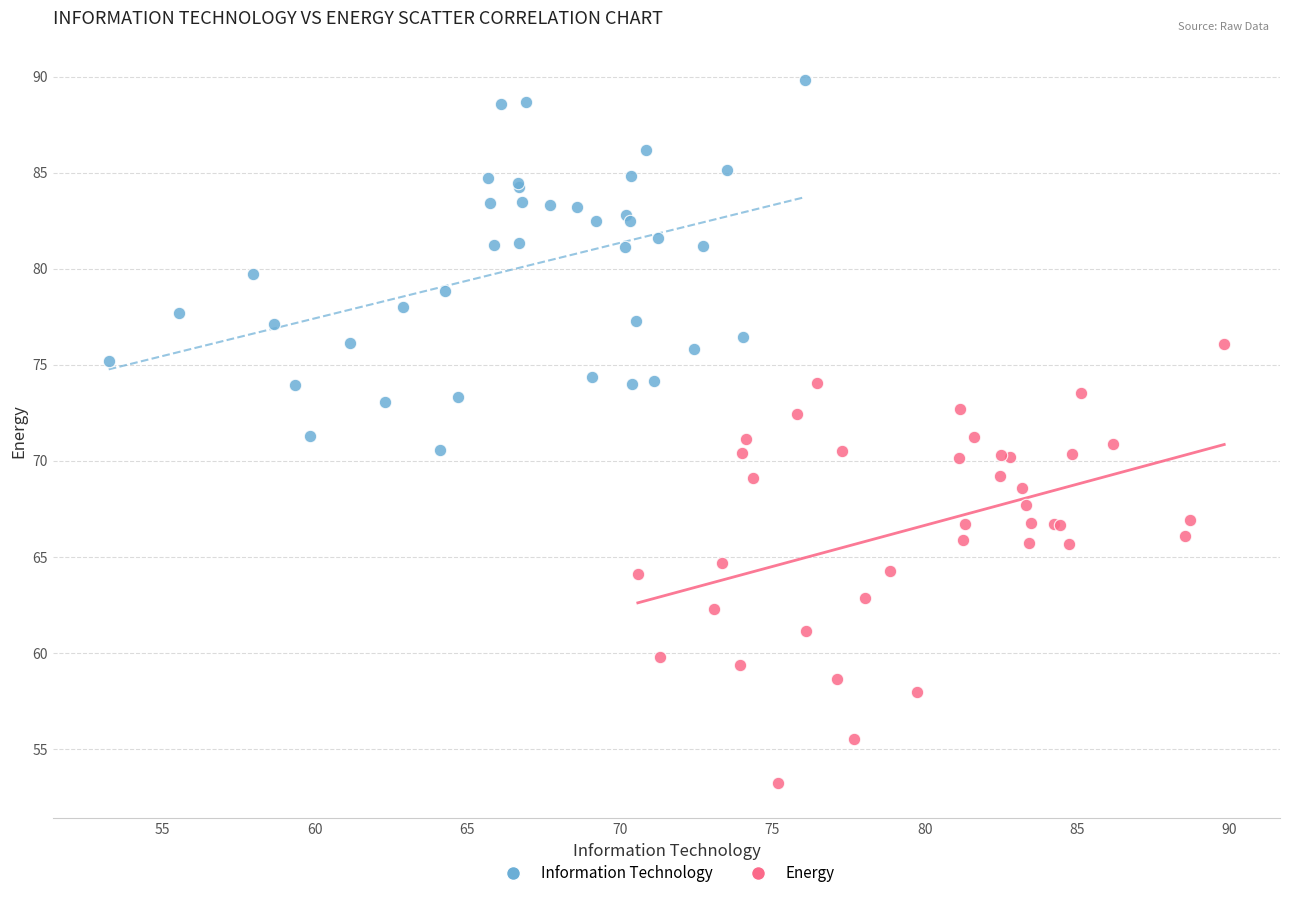

Which series has the widest spread of Y values?

Energy